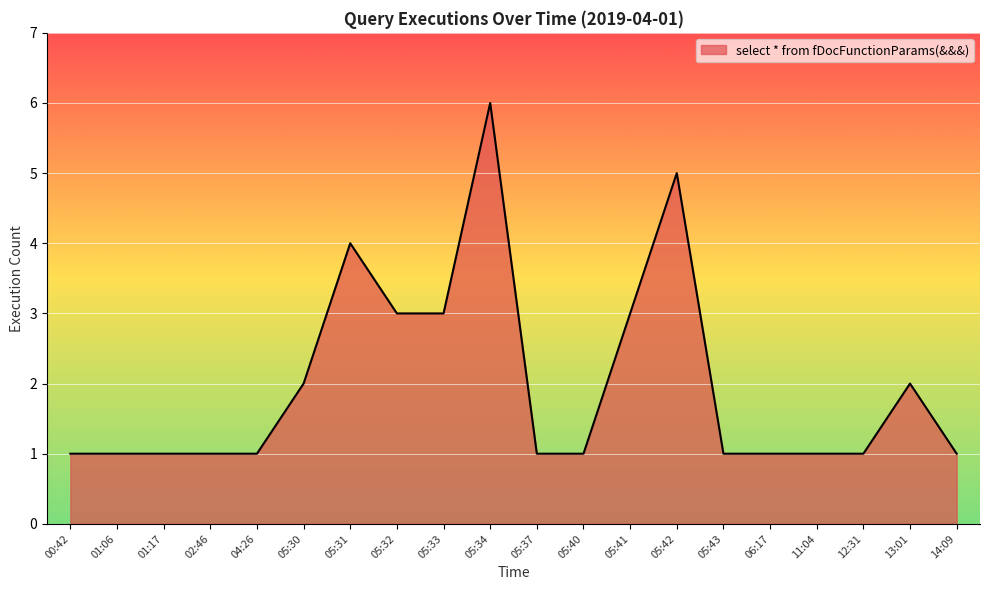

Reading left to right, transcribe all the data shown in this chart.

00:42=1	01:06=1	01:17=1	02:46=1	04:26=1	05:30=2	05:31=4	05:32=3	05:33=3	05:34=6	05:37=1	05:40=1	05:41=3	05:42=5	05:43=1	06:17=1	11:04=1	12:31=1	13:01=2	14:09=1